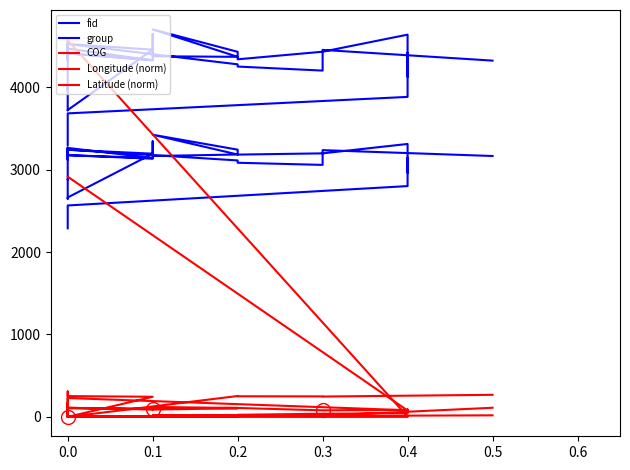

Which series has the largest total across all categories?

fid